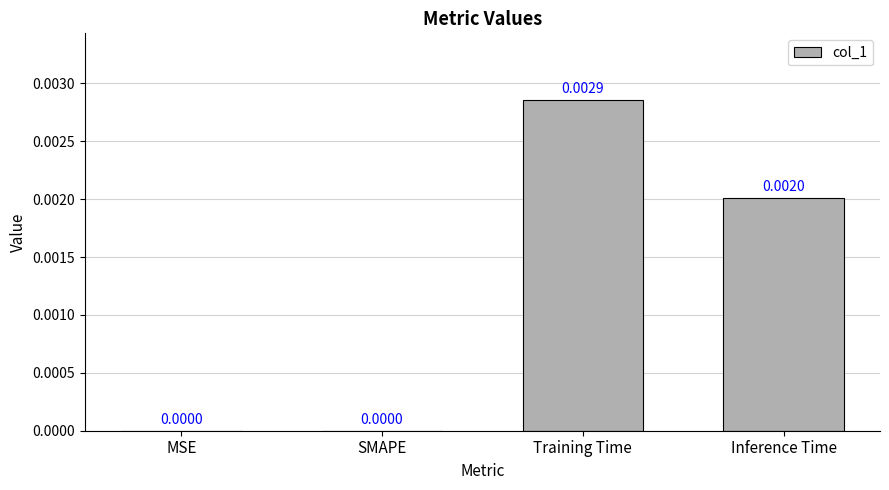

Which label corresponds to the largest value in the chart?

Training Time